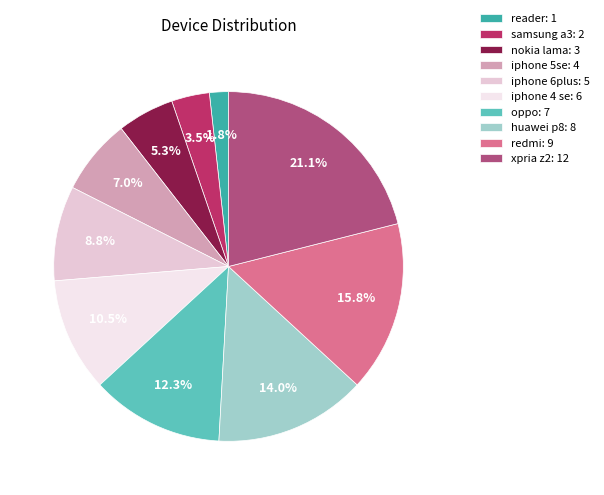

What percentage is the huawei p8 slice, to the nearest percent?

14%